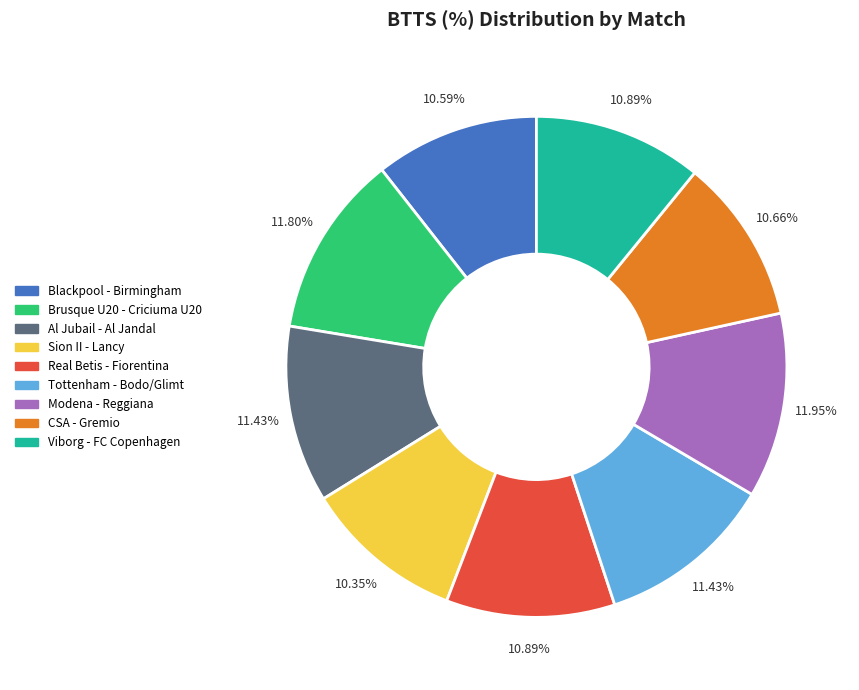

Count the number of slices in the pie.

9